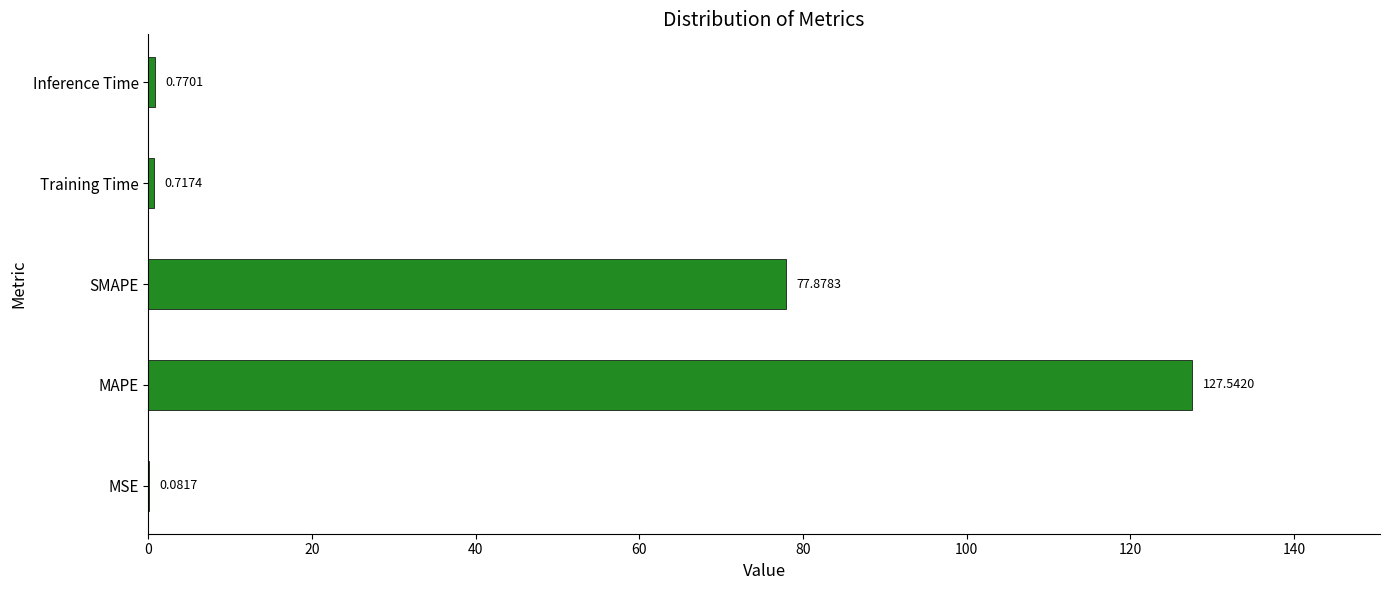

Which has a higher value, MSE or SMAPE?

SMAPE